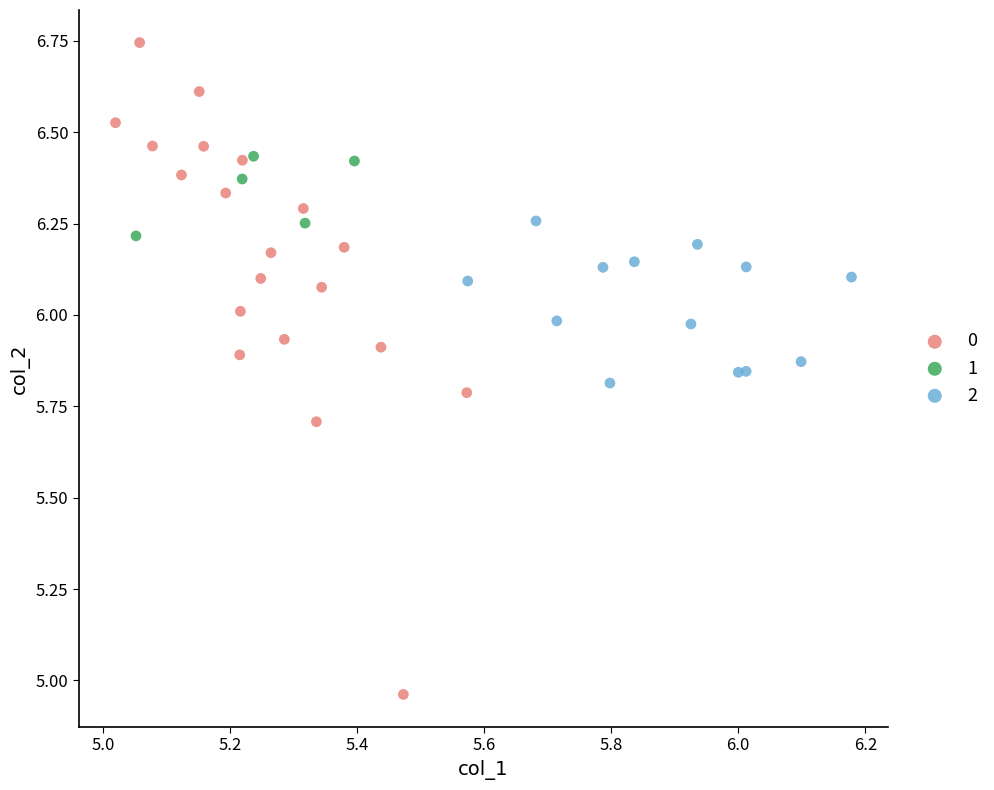

What are all the series names shown in the legend?

0, 1, 2